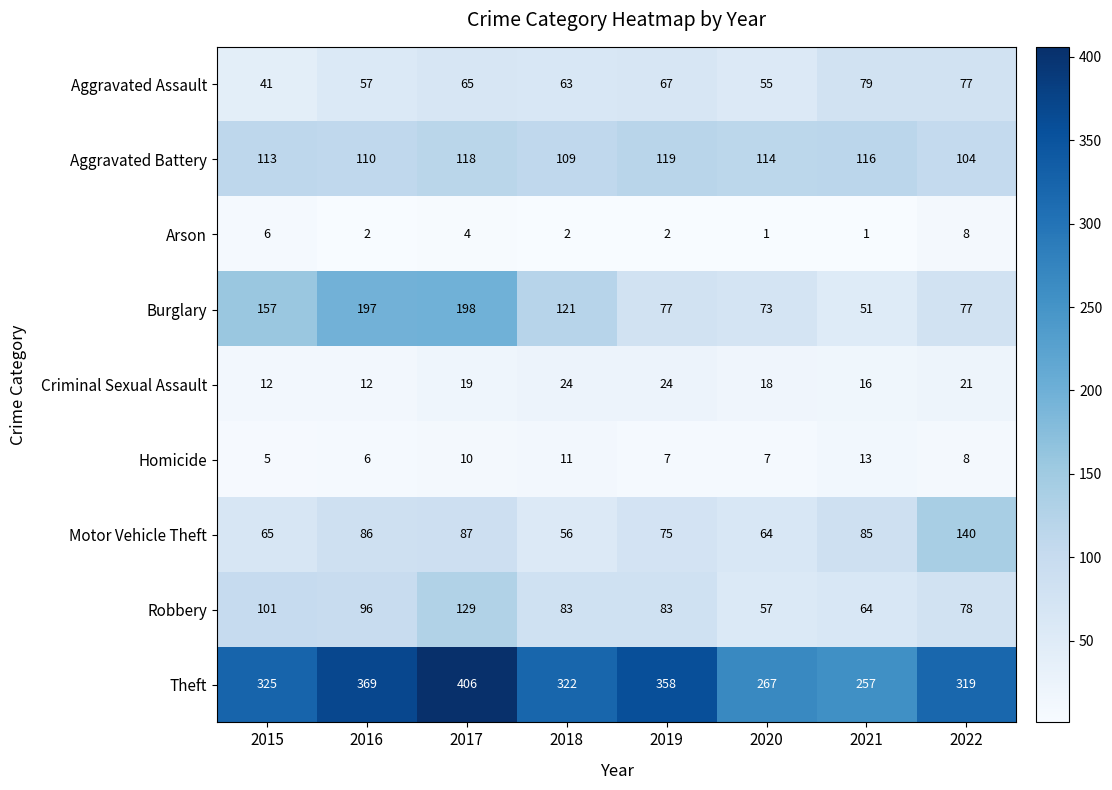

What is the total value across all series at 2022?

832